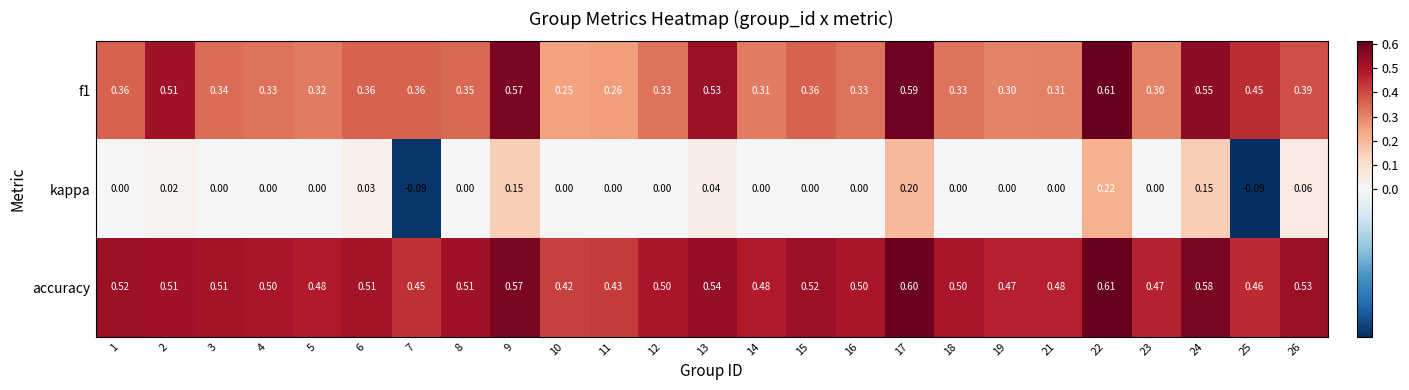

Which category has the highest value across all series?

22